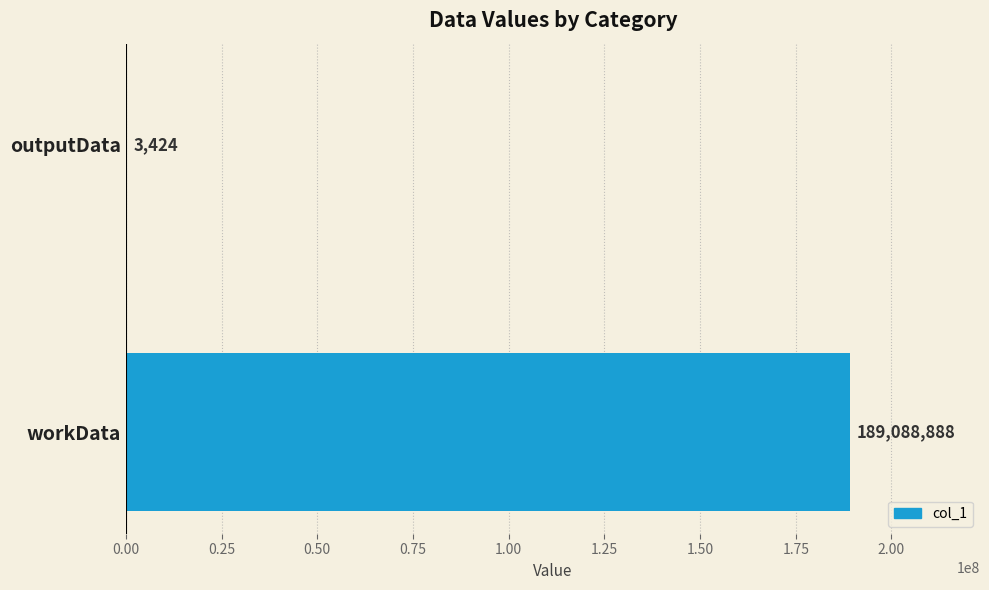

True or false: the data shows 127668041 at workData.

False